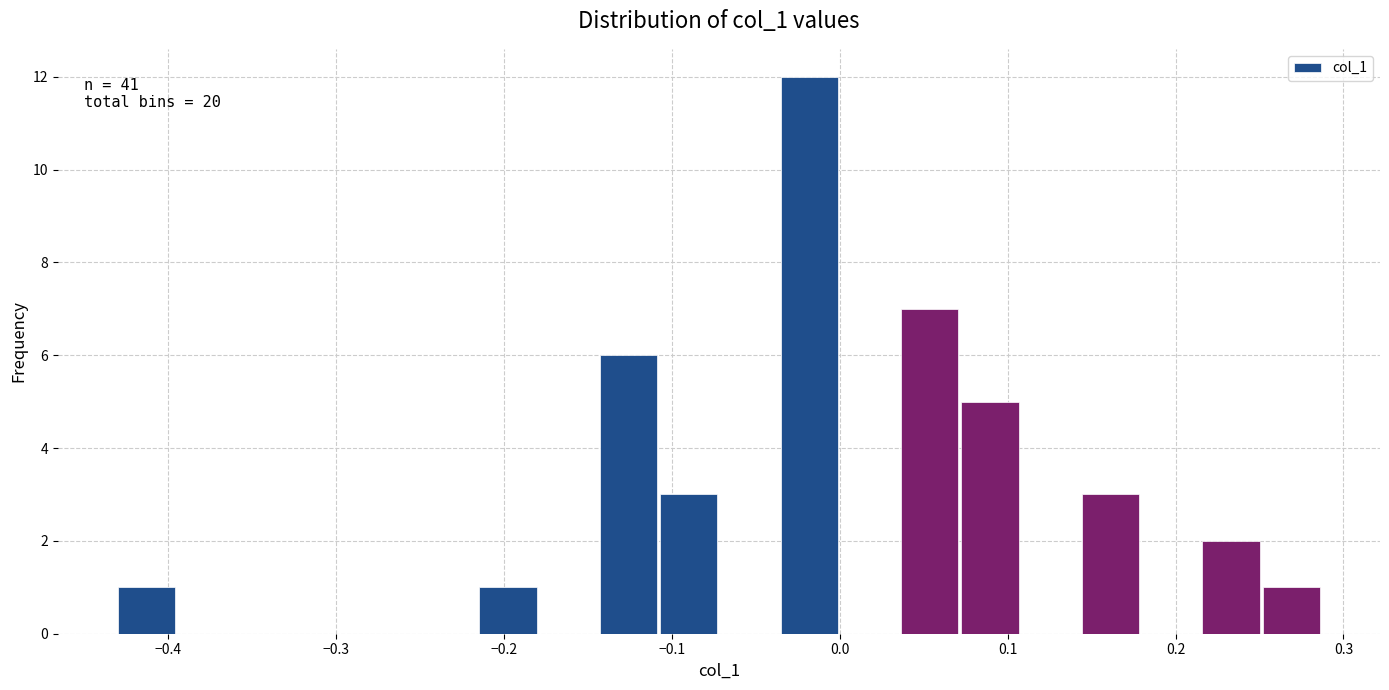

Around what value on the x-axis is the tallest bar? Give the approximate position of its centre, as read against the axis.

-0.02